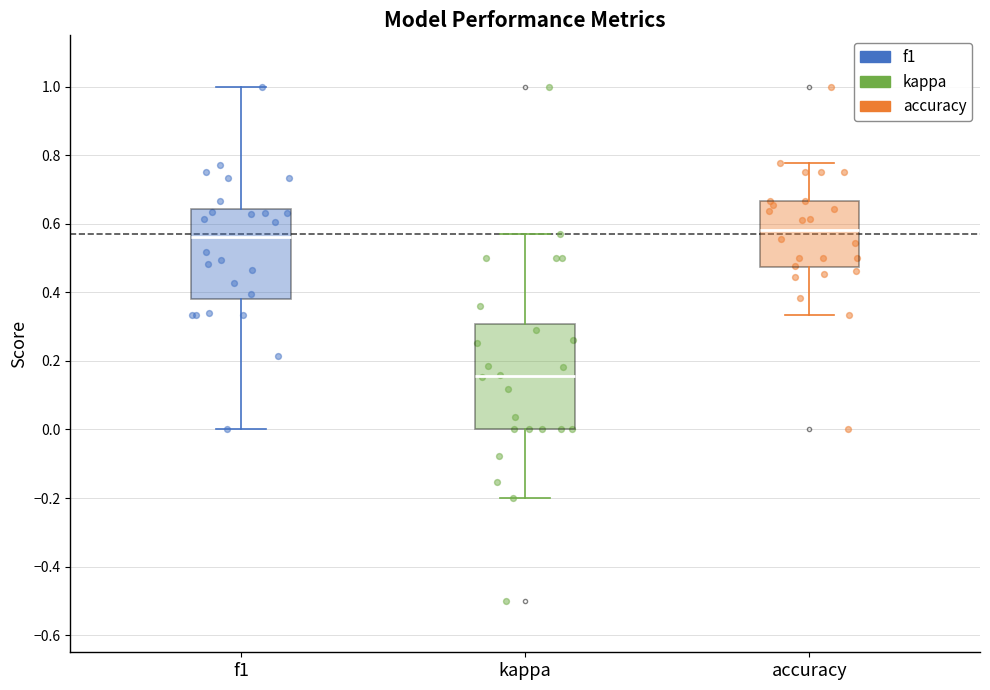

Reading left to right, transcribe this box plot: for each box, give where its median line is, the range the box spans, and where its two whiskers end, as read against the y-axis. The values are not printed on the chart, so give them approximately, as read against the axis.

f1: median 0.56, box 0.38 to 0.64, whiskers 0.00 to 1.00
kappa: median 0.16, box 0.00 to 0.30, whiskers -0.20 to 0.58
accuracy: median 0.58, box 0.48 to 0.66, whiskers 0.34 to 0.78